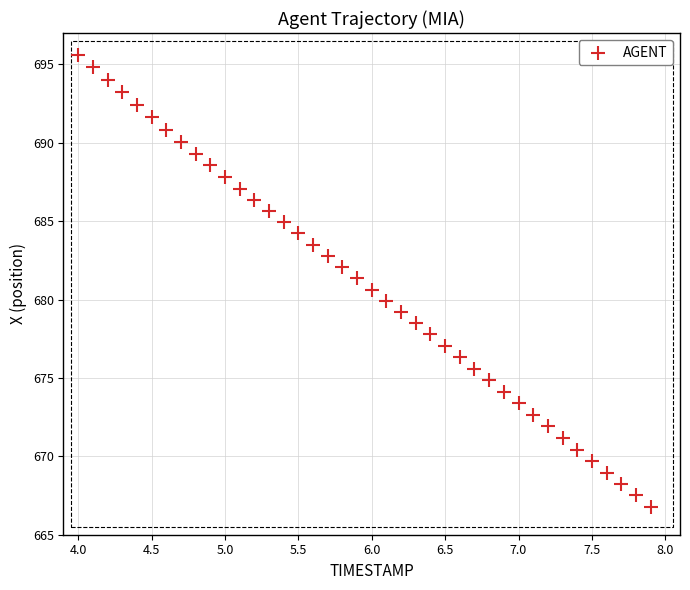

What is the range of Y values (max minus min)?

28.8